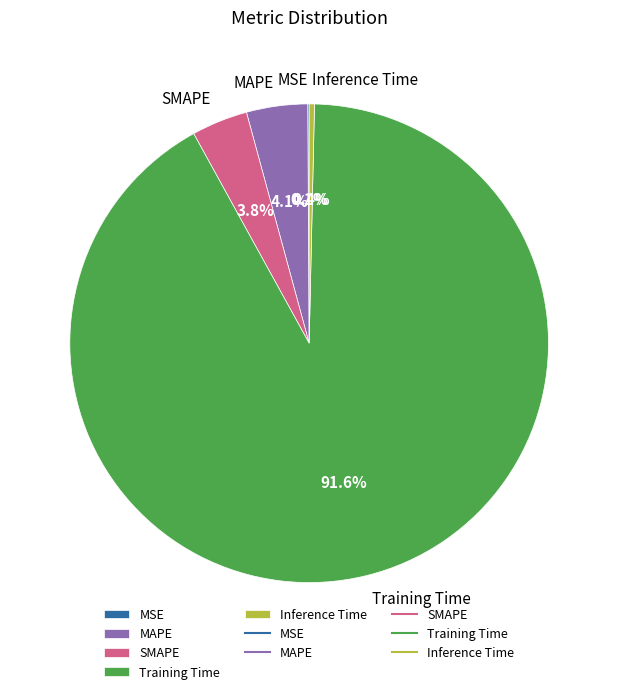

Which slice represents more than half of the pie?

Training Time